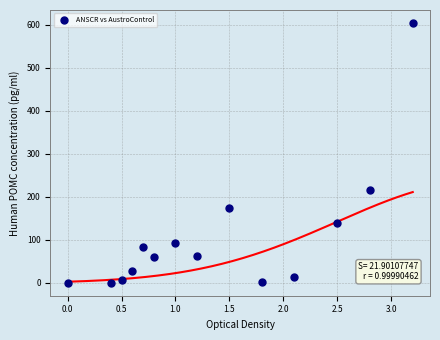

What is the range of X values (max minus min)?

3.2